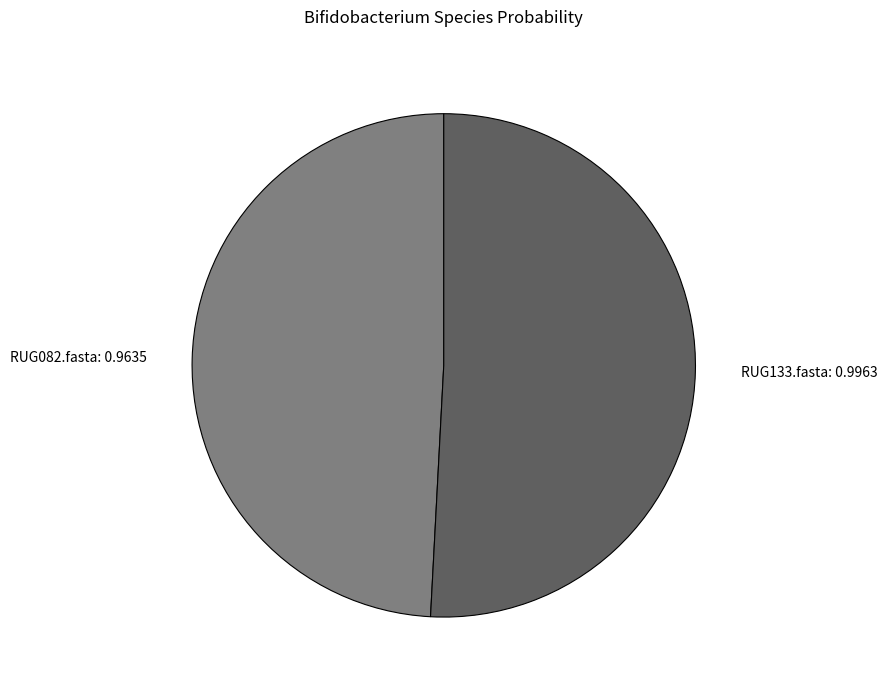

Which has a higher value, RUG133.fasta: 0.9963 or RUG082.fasta: 0.9635?

RUG133.fasta: 0.9963